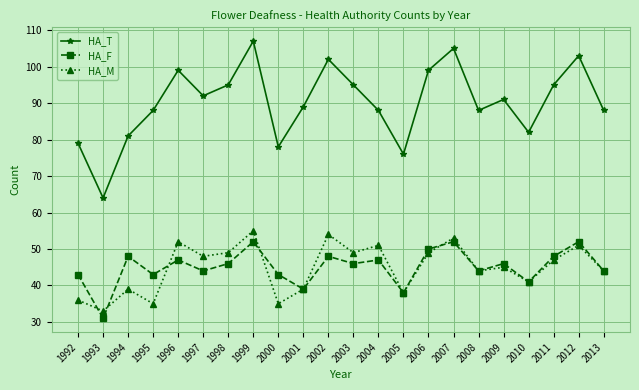

Which series has the widest spread of values?

HA_T